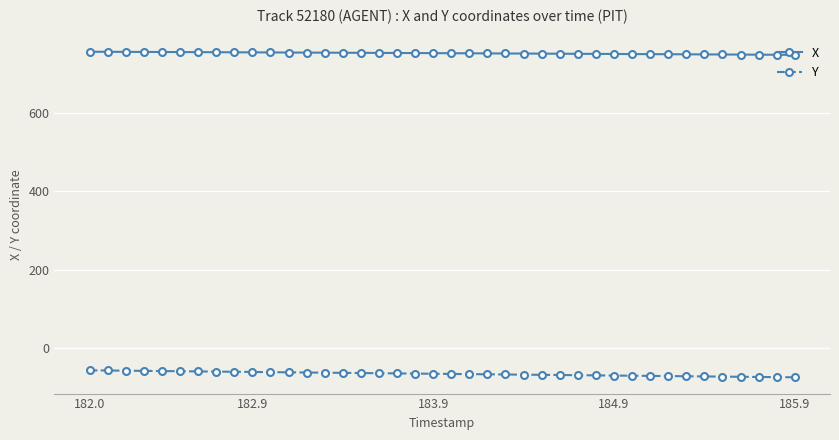

Is this an area chart (filled region under the line)?

No